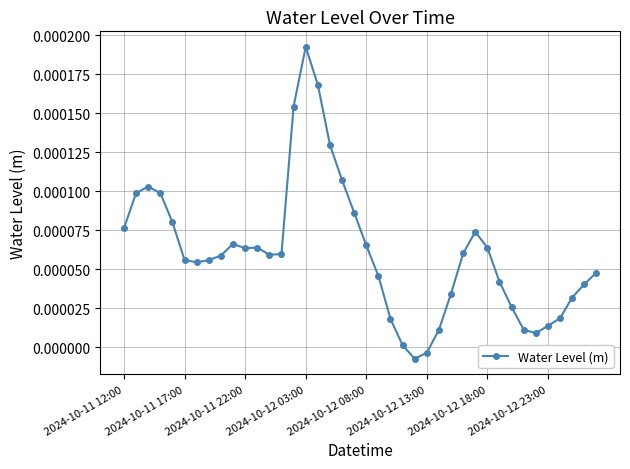

True or false: the data has more than 0 interior local peaks.

True